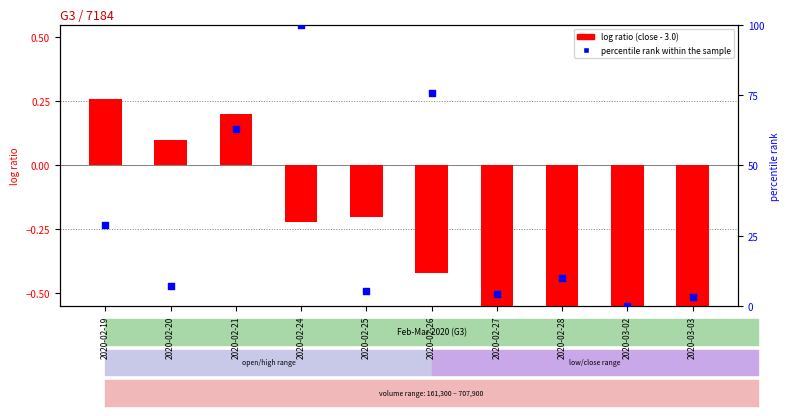

Which series reaches the minimum Y coordinate?

log ratio